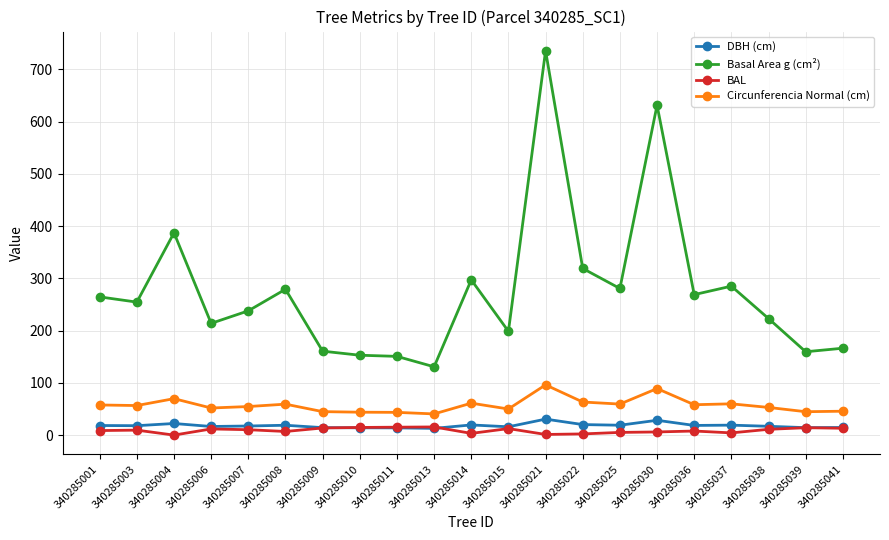

Does the chart have visible grid lines?

Yes